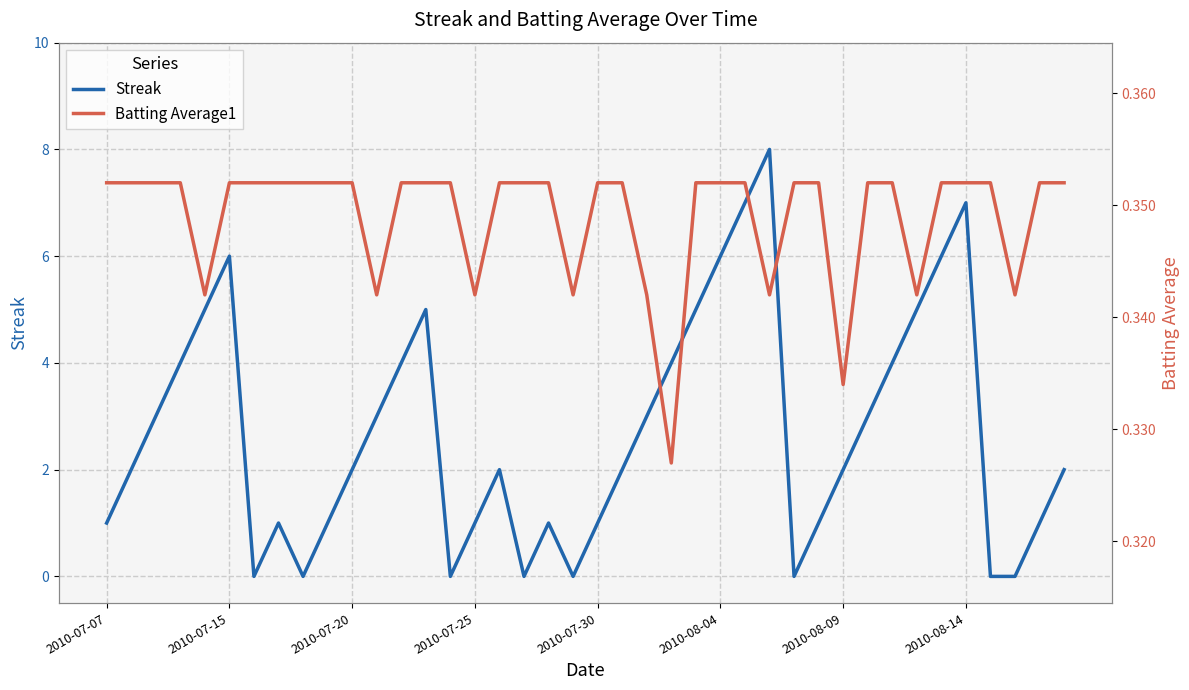

Is the value of Batting Average1 at 2010-08-14 greater than the value of Streak at 30?

No